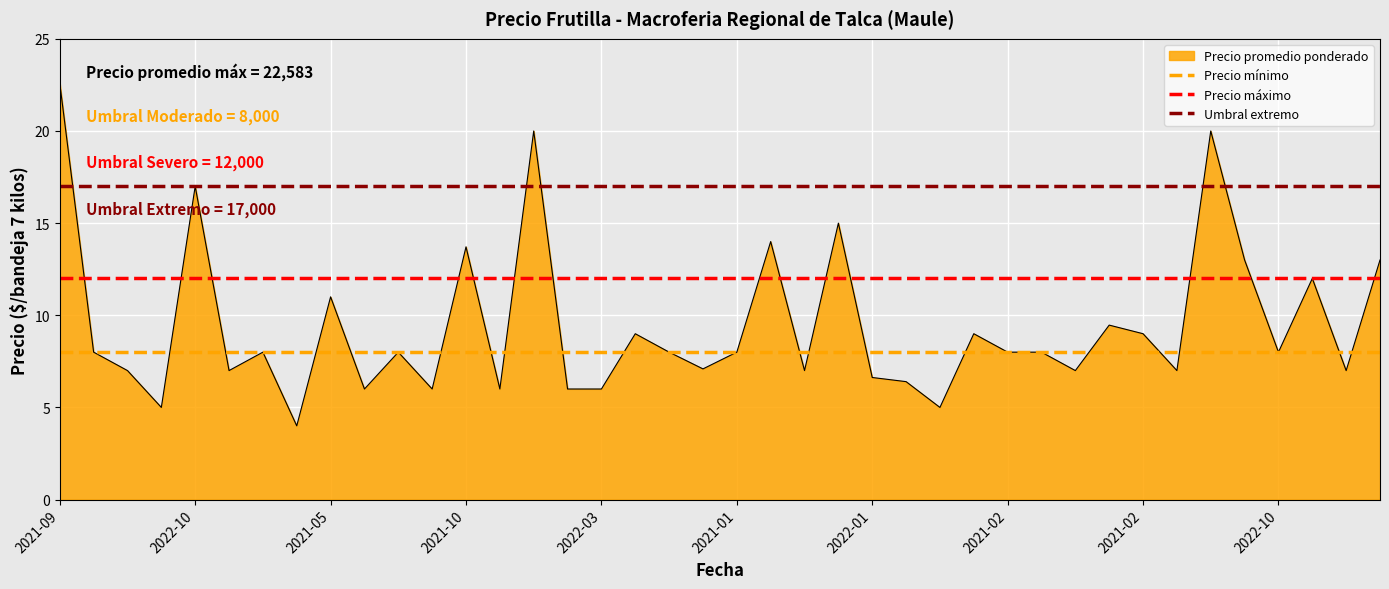

What is the spread (max minus min) of values at 2021-09?

9